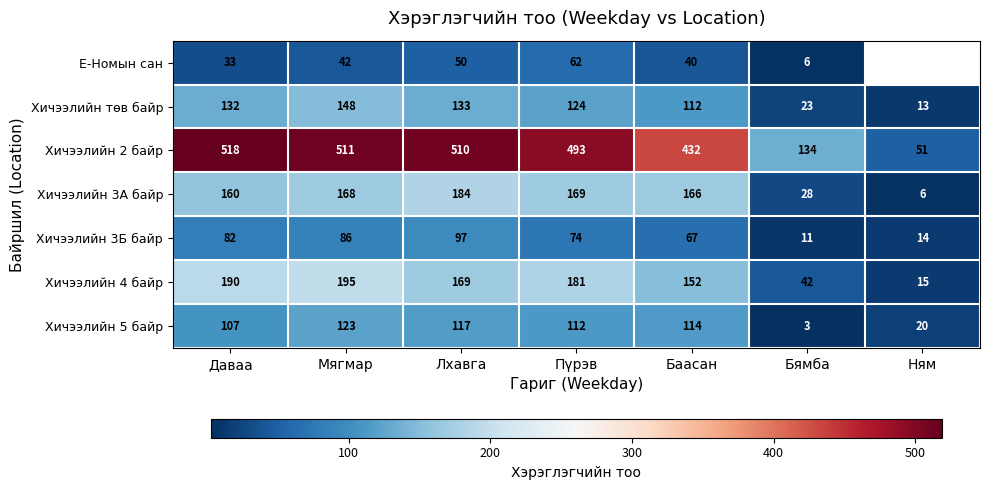

What is the difference between the Хичээлийн 4 байр values at Лхавга and Мягмар?

26